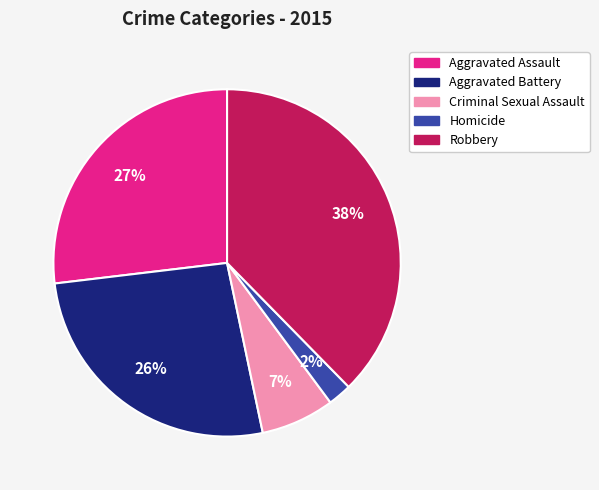

Is there a majority slice in this chart?

No